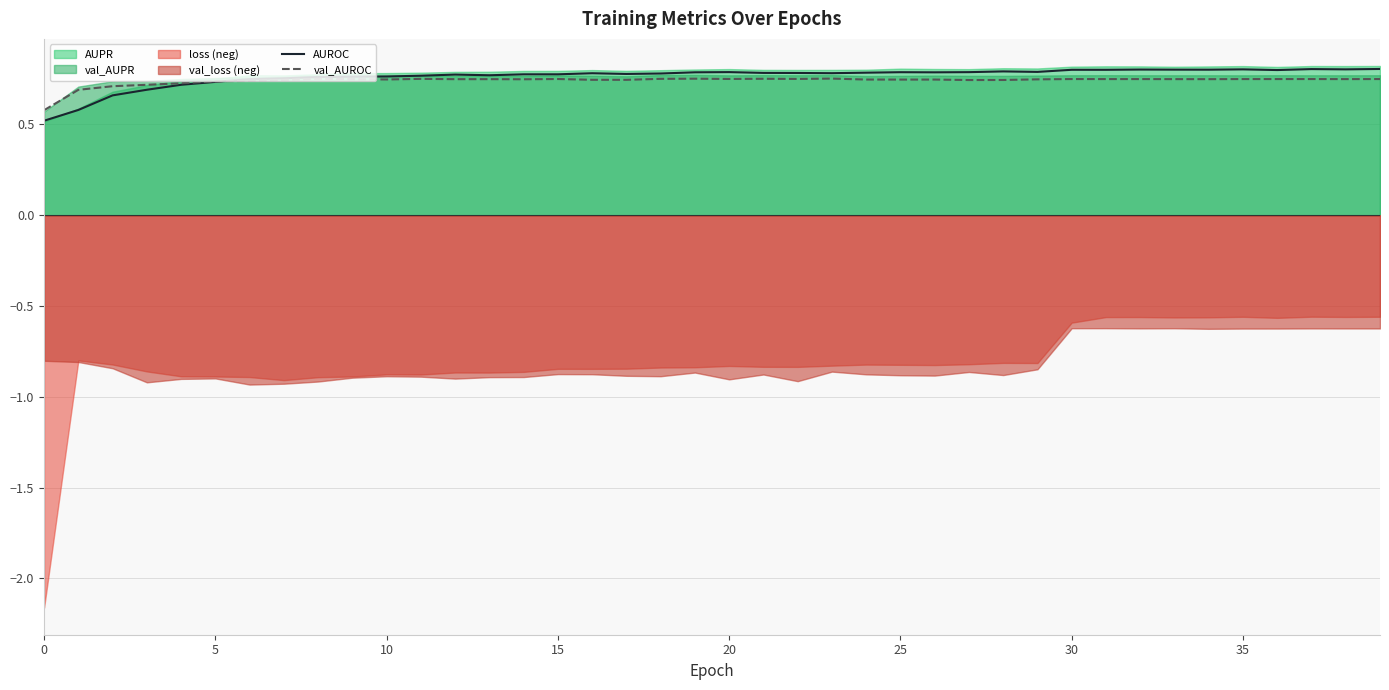

True or false: val_AUROC has a value of 1.0 at 29.

False